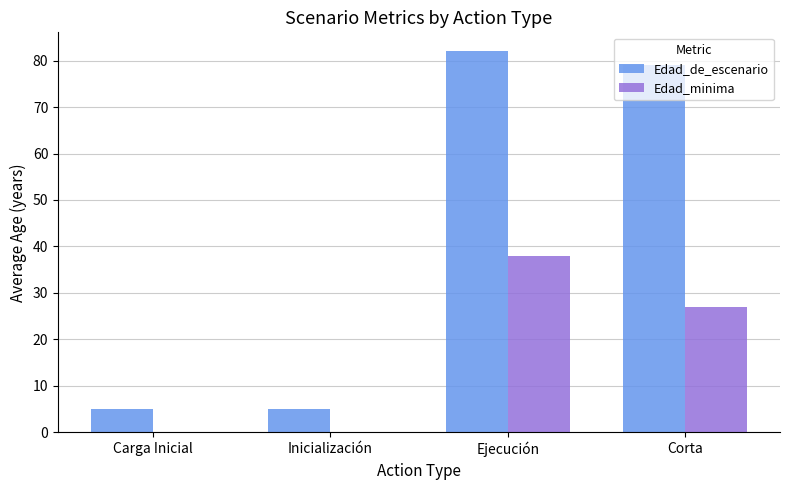

What is the sum of the Edad_minima values at Carga Inicial and Corta?

27